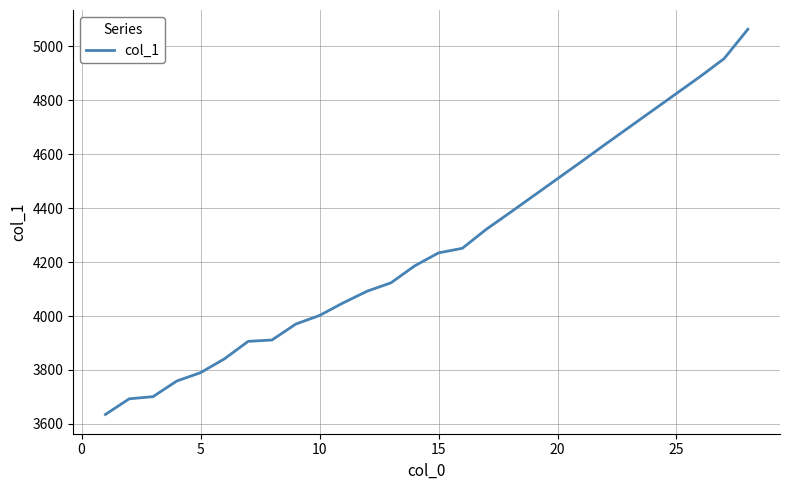

What is the difference between the maximum and minimum values?

1428